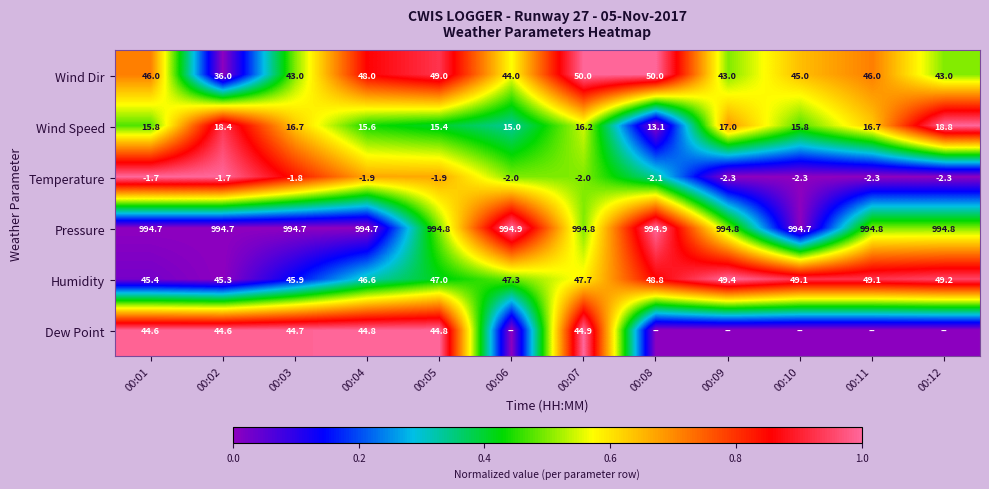

Read the Wind Dir value at 00:09.

43.0